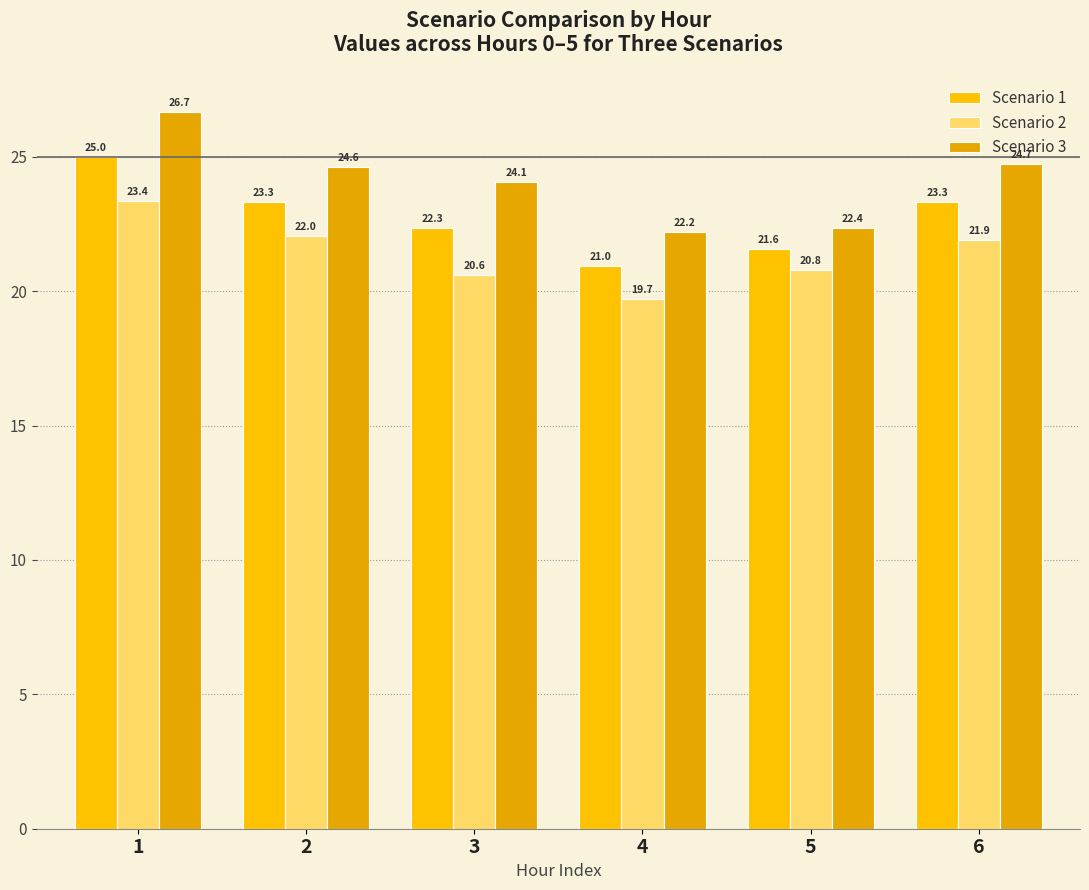

What is the difference between the maximum and second lowest values in the Scenario 1 series?

3.4